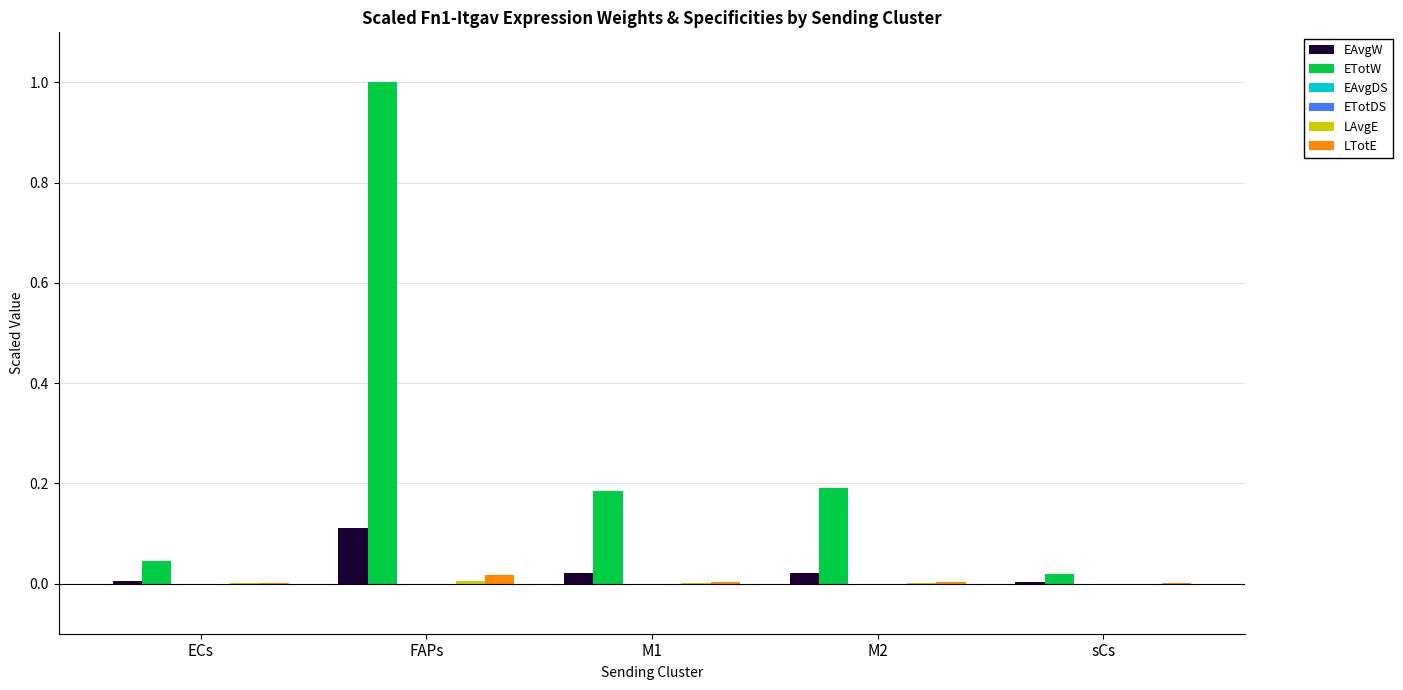

Which series has the largest total across all categories?

ETotW